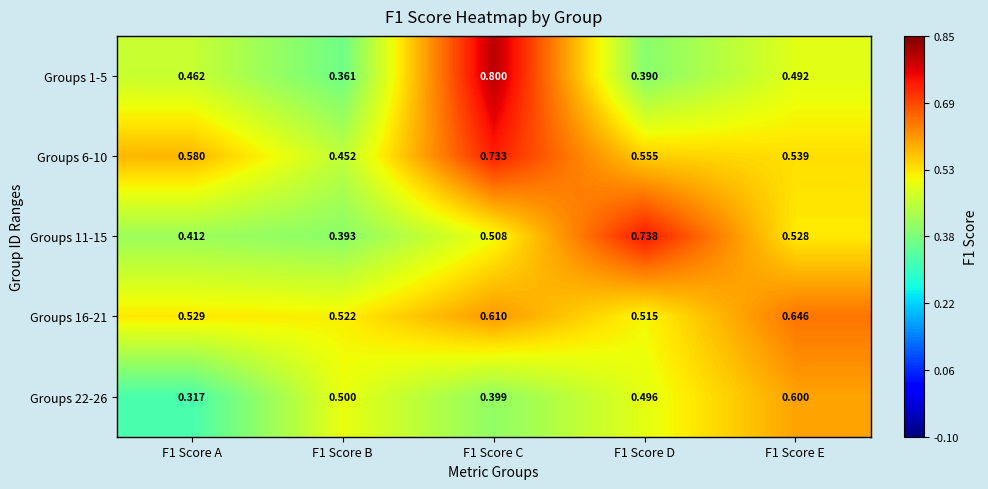

Is the value of Groups 1-5 at F1 Score B greater than the value of Groups 22-26 at F1 Score A?

Yes